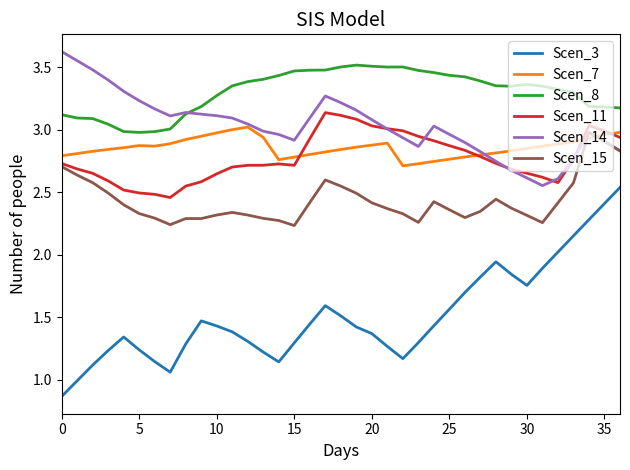

True or false: Scen_8 and Scen_7 cross at least once.

False